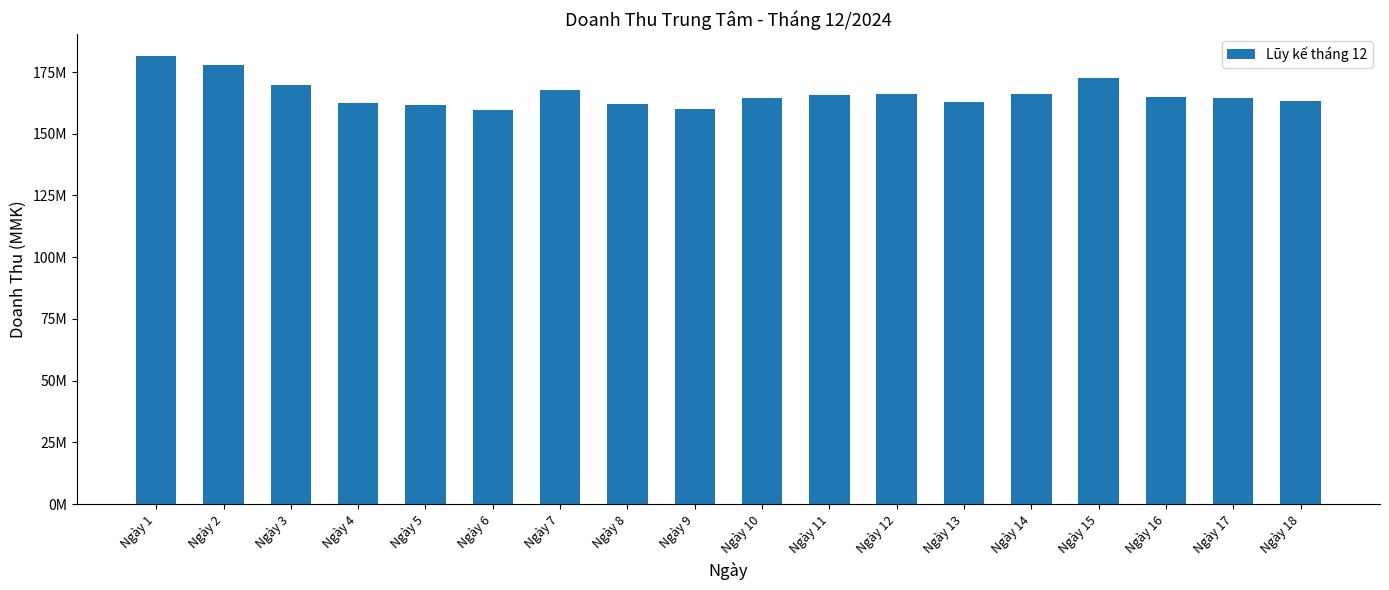

Is it true that the value at Ngày 18 is 163093868?

True